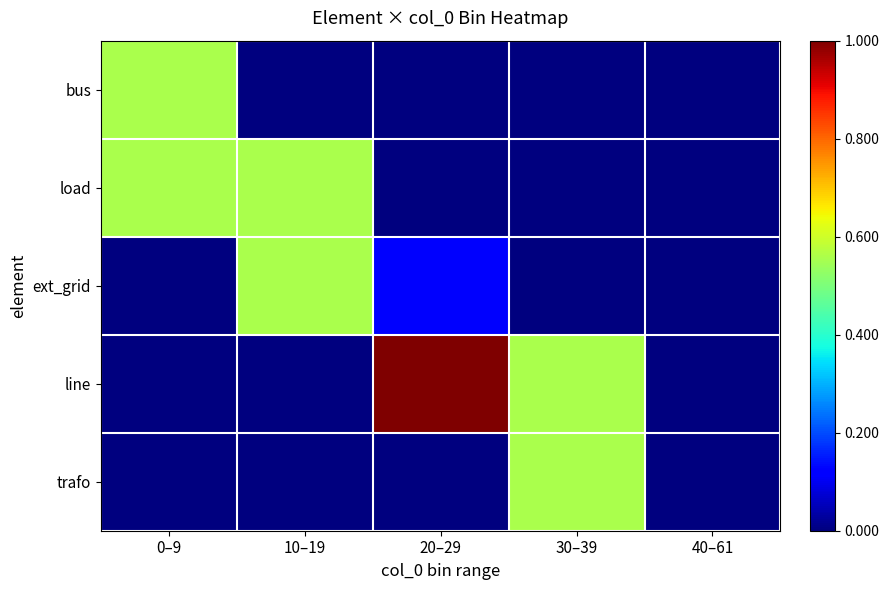

What is the difference between the highest and lowest values at 0–9?

0.6